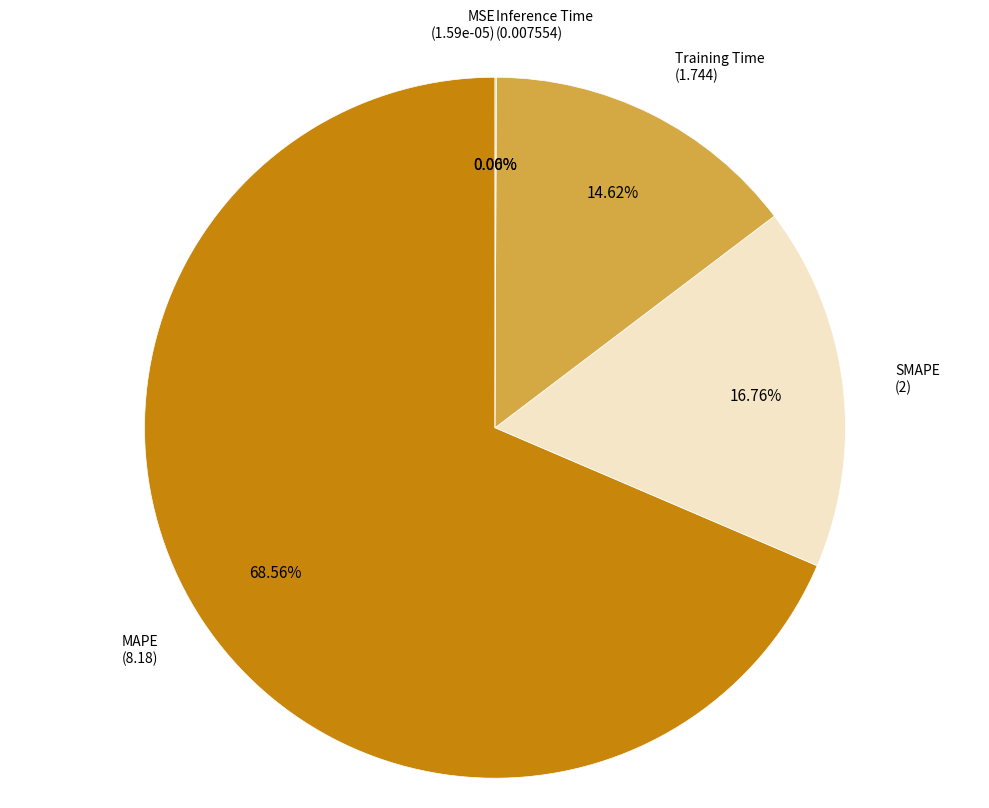

Is there any slice that represents more than half of the pie?

Yes